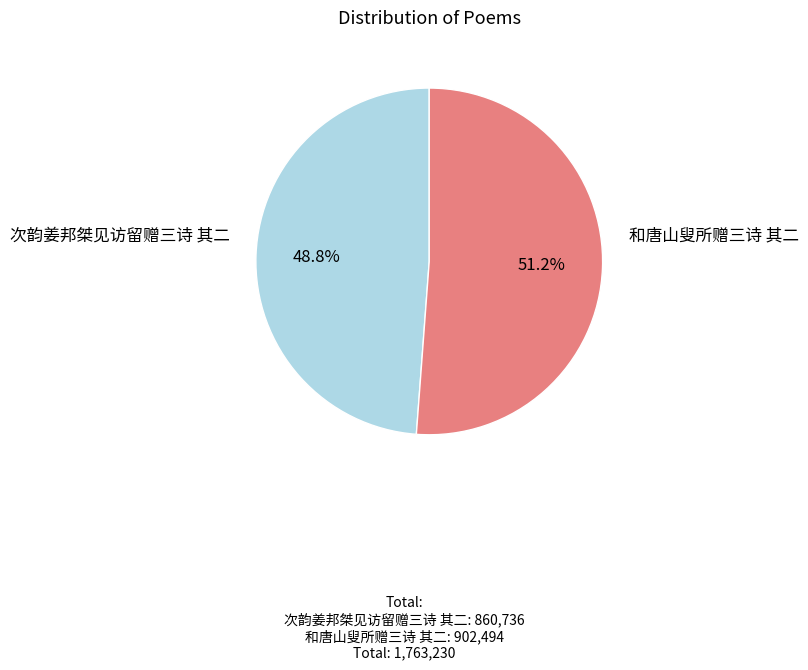

Is there any slice that represents more than half of the pie?

Yes